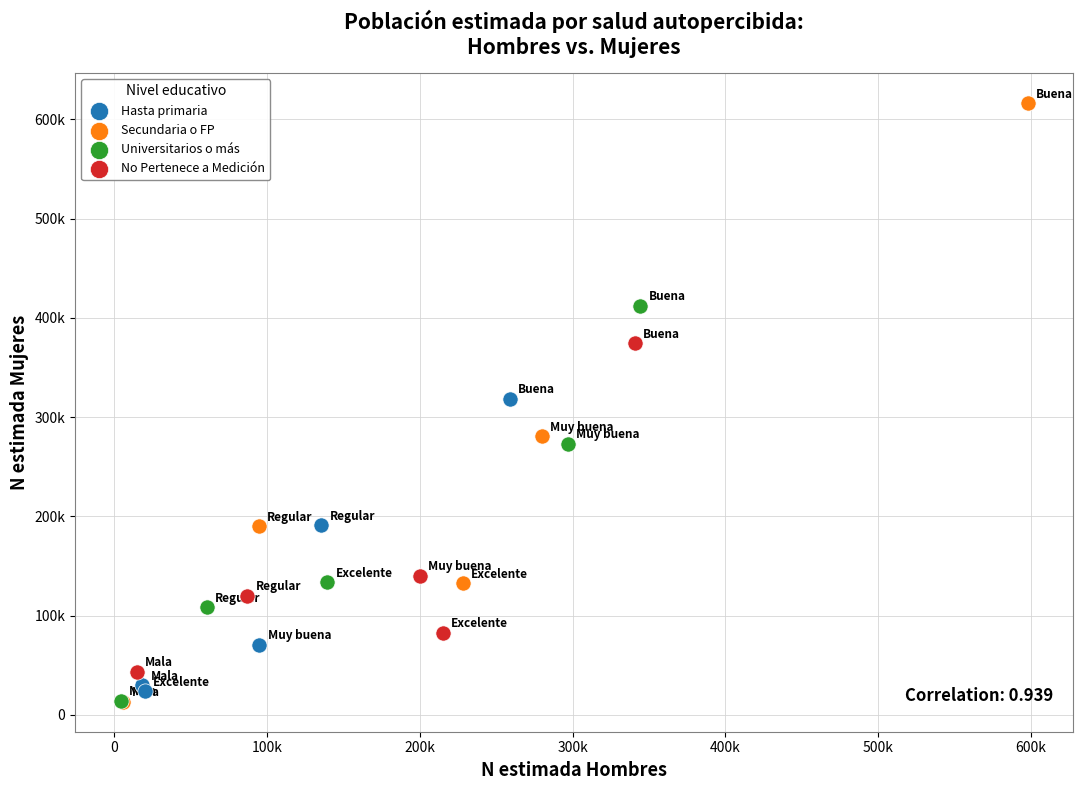

Which series reaches the maximum Y coordinate?

Secundaria o FP